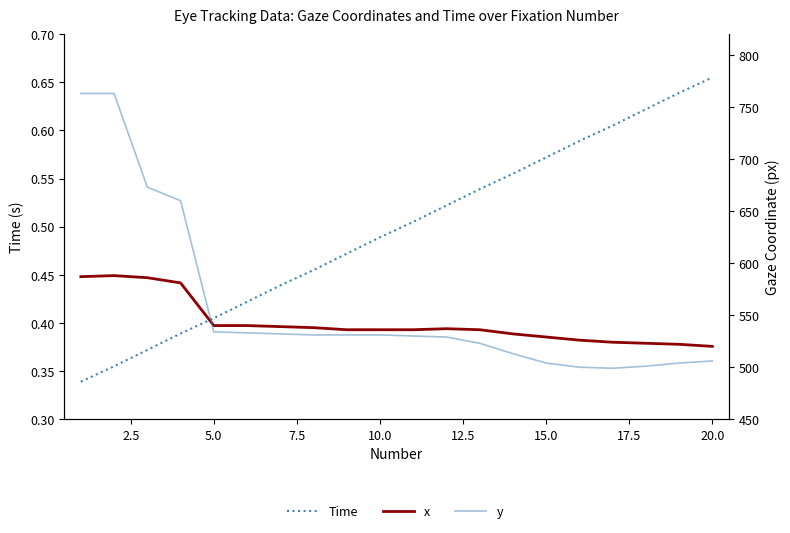

Which series has the widest spread of values?

y